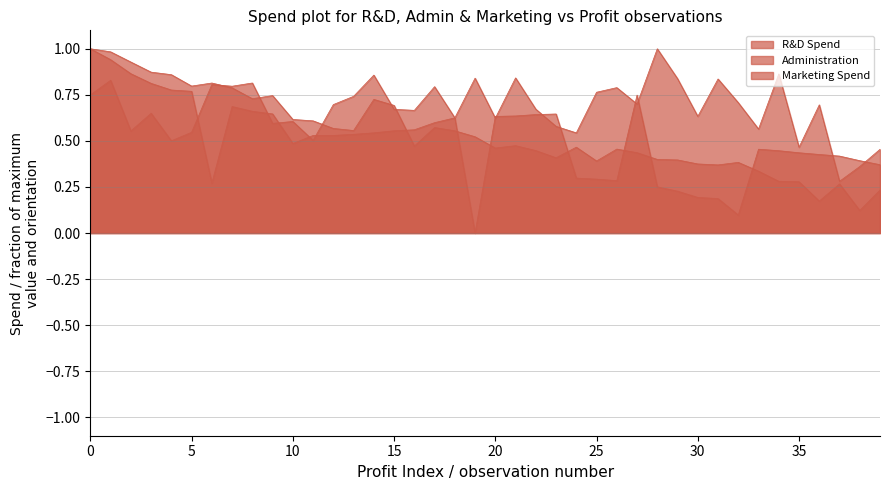

What are all the series names shown in the legend?

R&D Spend, Administration, Marketing Spend